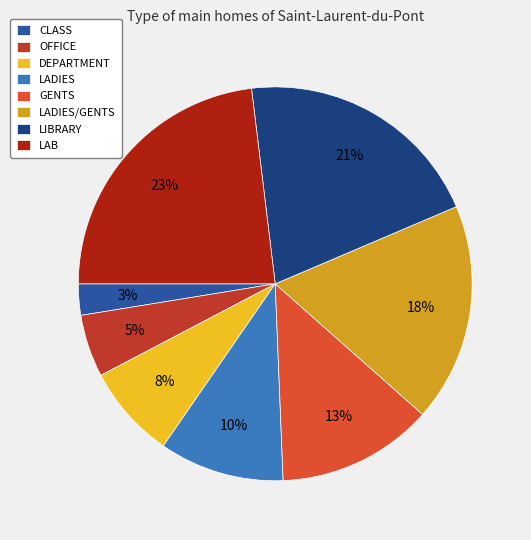

Count the number of slices in the pie.

8